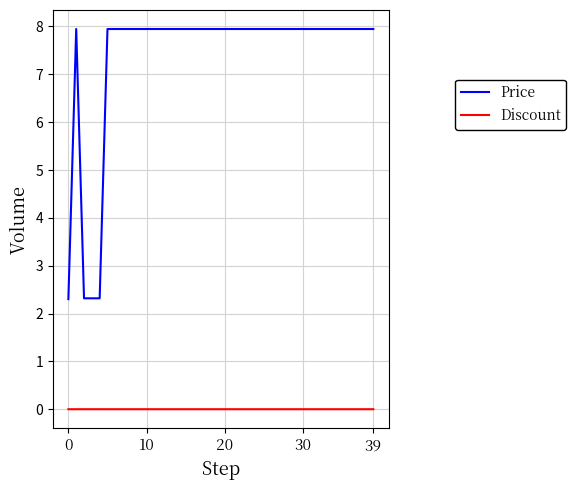

What are all the series names shown in the legend?

Price, Discount